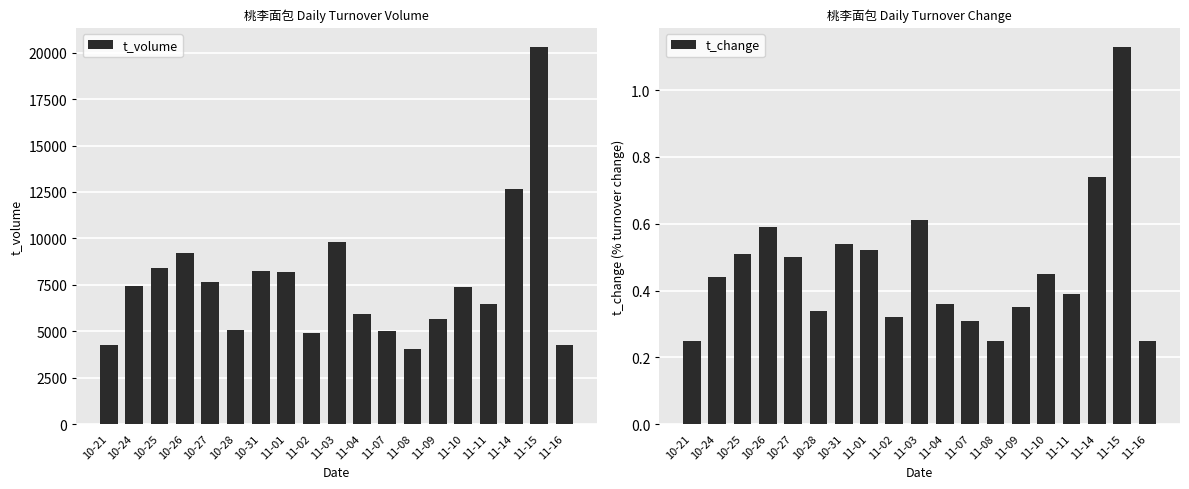

Which series has the largest range (max minus min)?

t_volume